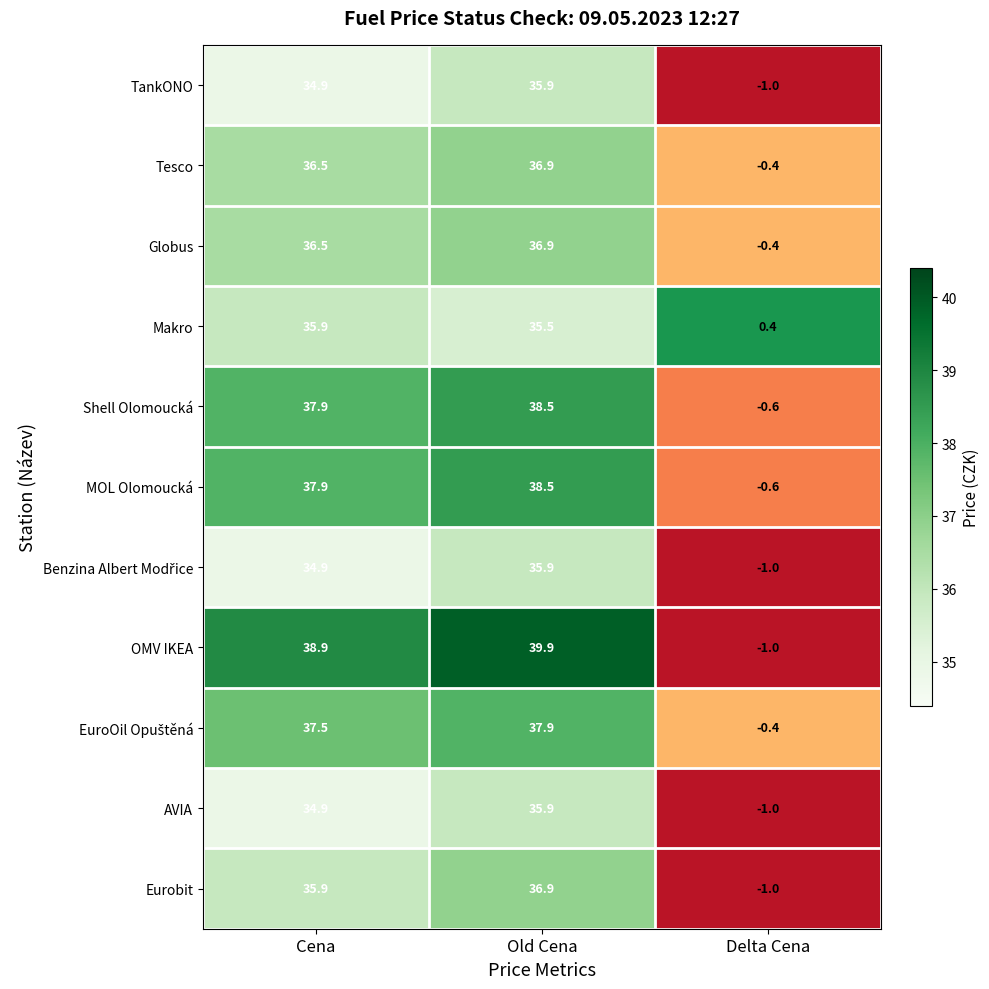

Which series has the largest total across all categories?

OMV IKEA